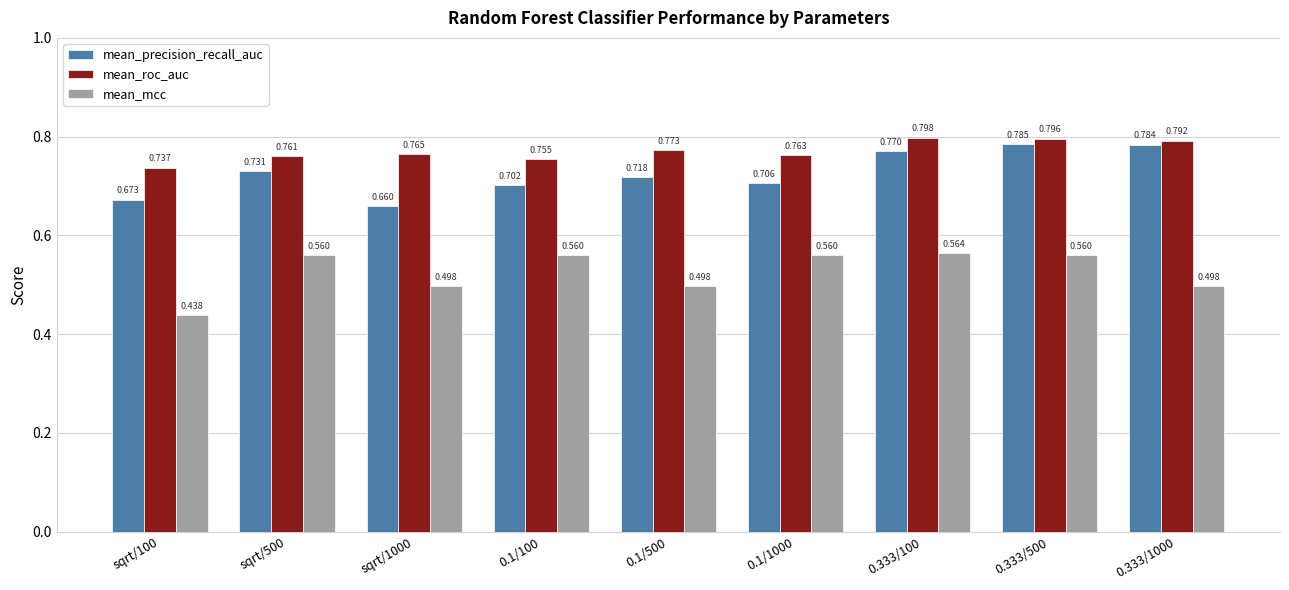

At which category is the sum across all series the highest?

0.333/500